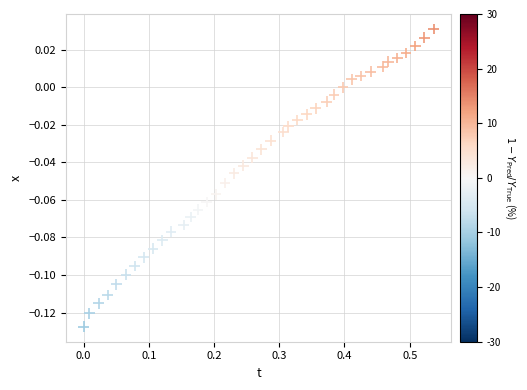

What is the range of X values (max minus min)?

0.5